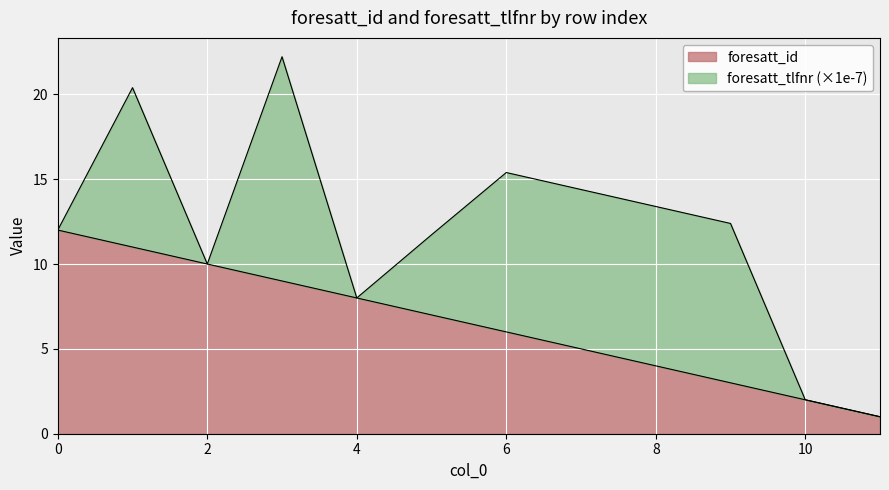

True or false: foresatt_id has a value of 10.1 at 6.

False